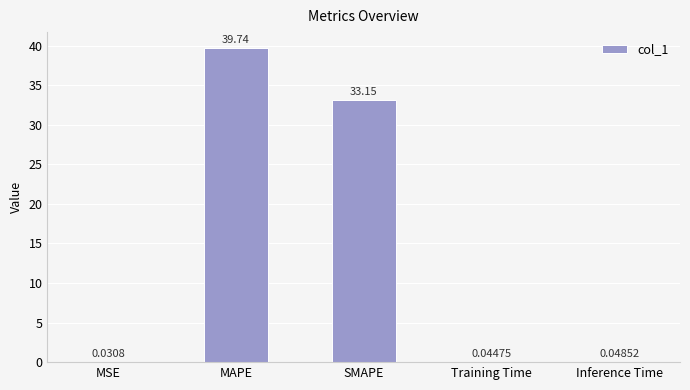

What is the sum of all values?

73.0